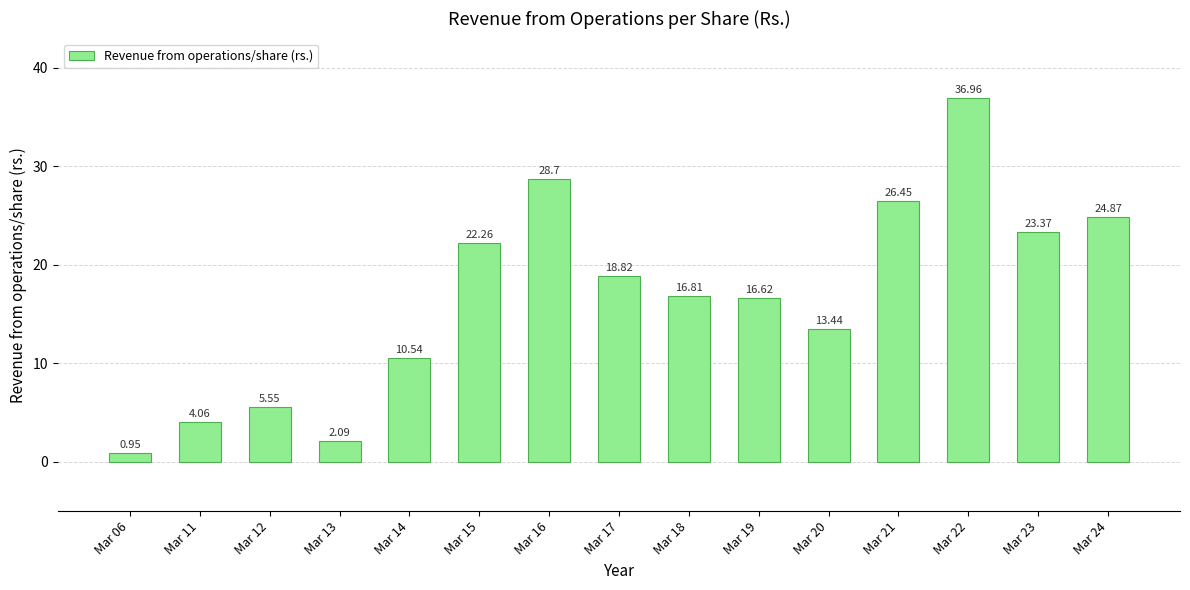

What is the difference between the maximum and minimum values?

36.0